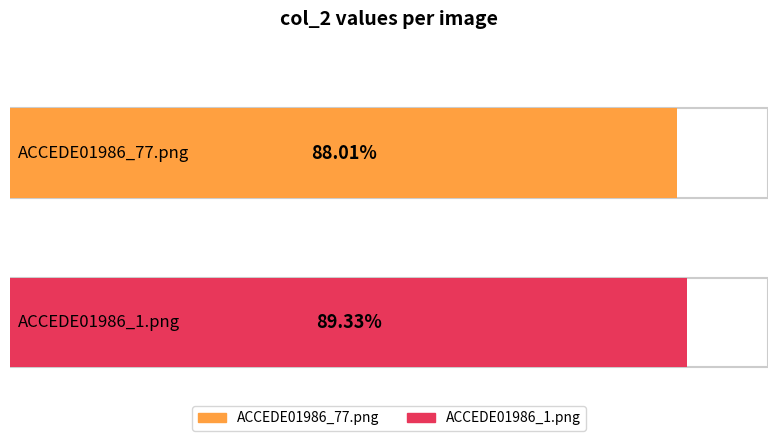

True or false: the data shows 0.9 at ACCEDE01986_1.png.

True